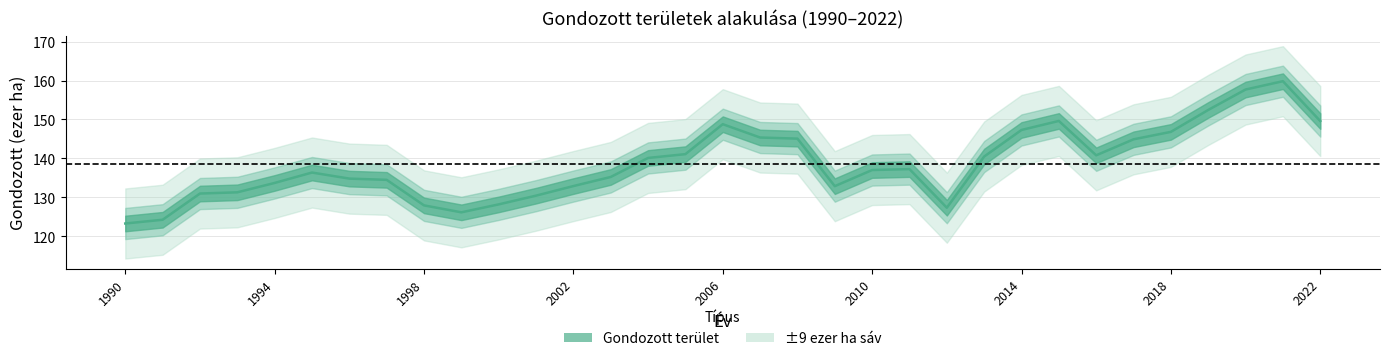

Reading right to left, extract all data points from this chart.

2022=149.6	2021=159.8	2020=157.7	2019=152.4	2018=146.8	2017=144.9	2016=140.8	2015=149.6	2014=147.3	2013=140.5	2012=127.3	2011=137.3	2010=137.0	2009=132.9	2008=145.1	2007=145.4	2006=148.8	2005=141.1	2004=140.1	2003=135.2	2002=132.9	2001=130.4	2000=128.2	1999=126.2	1998=127.9	1997=134.5	1996=134.8	1995=136.4	1994=133.7	1993=131.3	1992=131.0	1991=124.2	1990=123.3